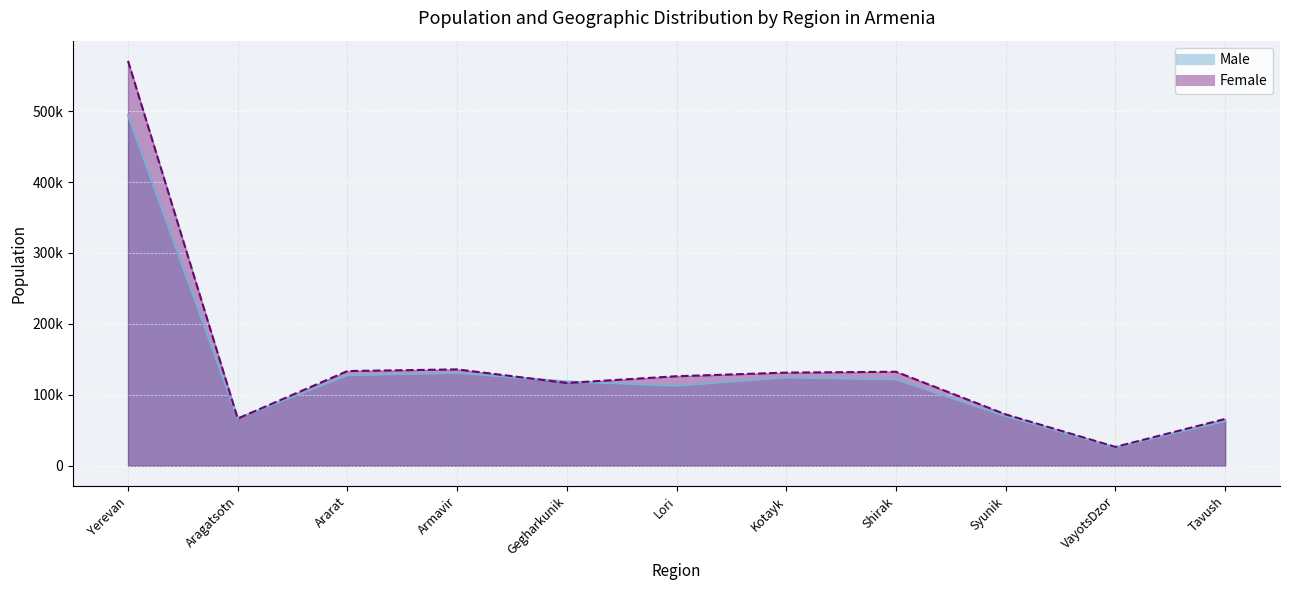

Rank the series by their maximum value, from lowest to highest.

Male, Female